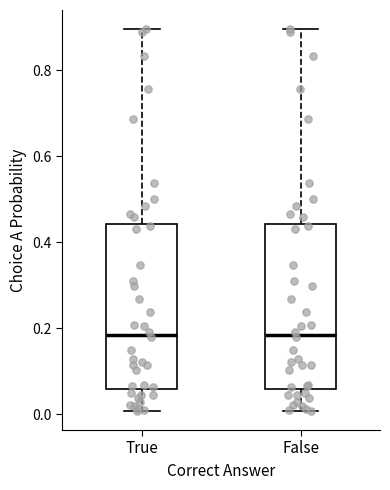

Where is the upper edge of the box for False on the y-axis? The values are not printed on the chart, so give them approximately, as read against the axis.

0.44